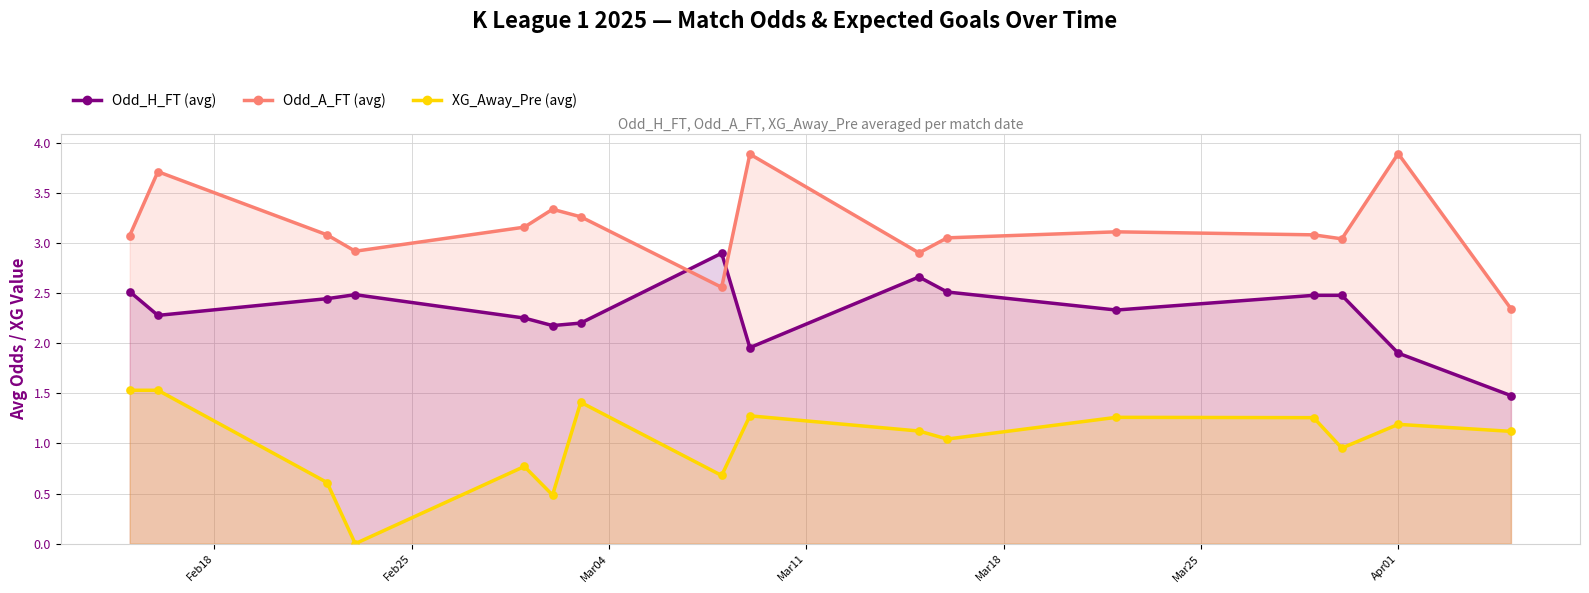

Which series has the largest total across all categories?

Odd_A_FT (avg)